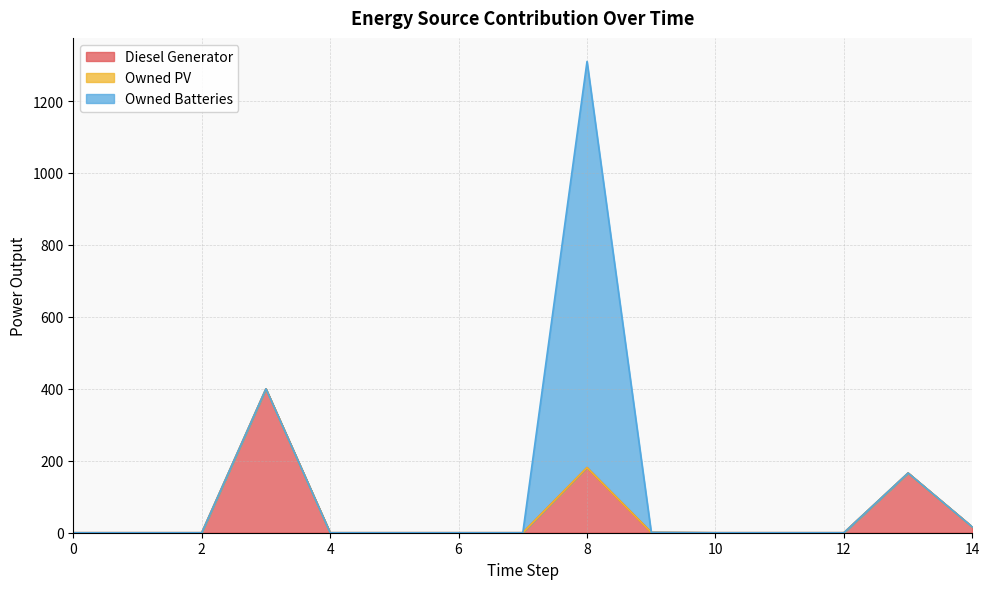

What is the difference between the highest and lowest values at 3?

400